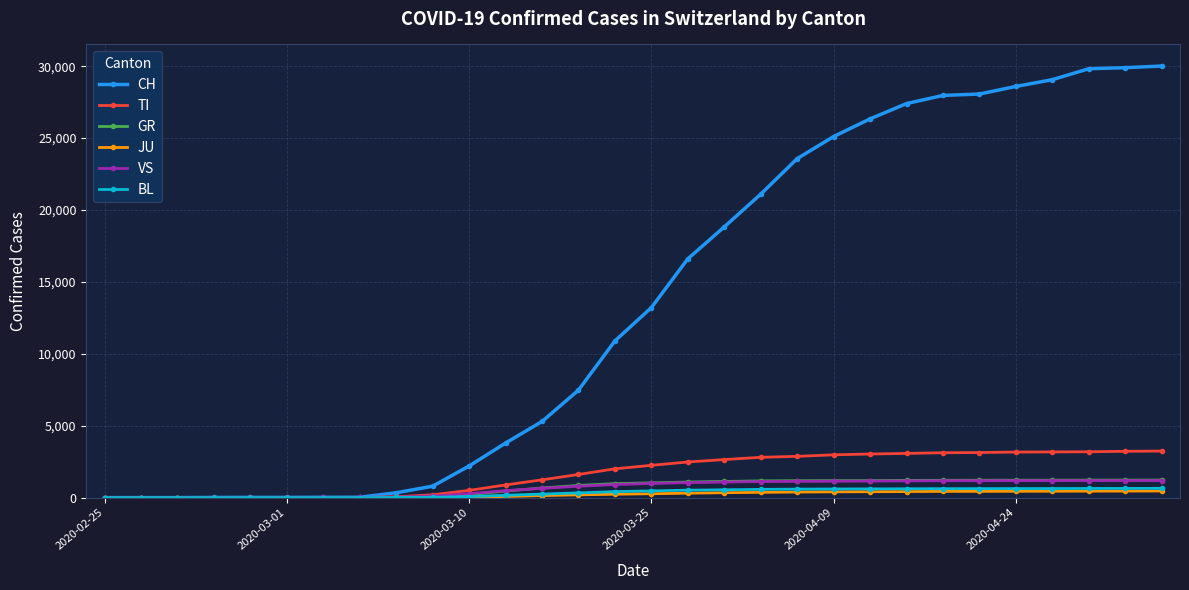

Which series has the largest total across all categories?

CH